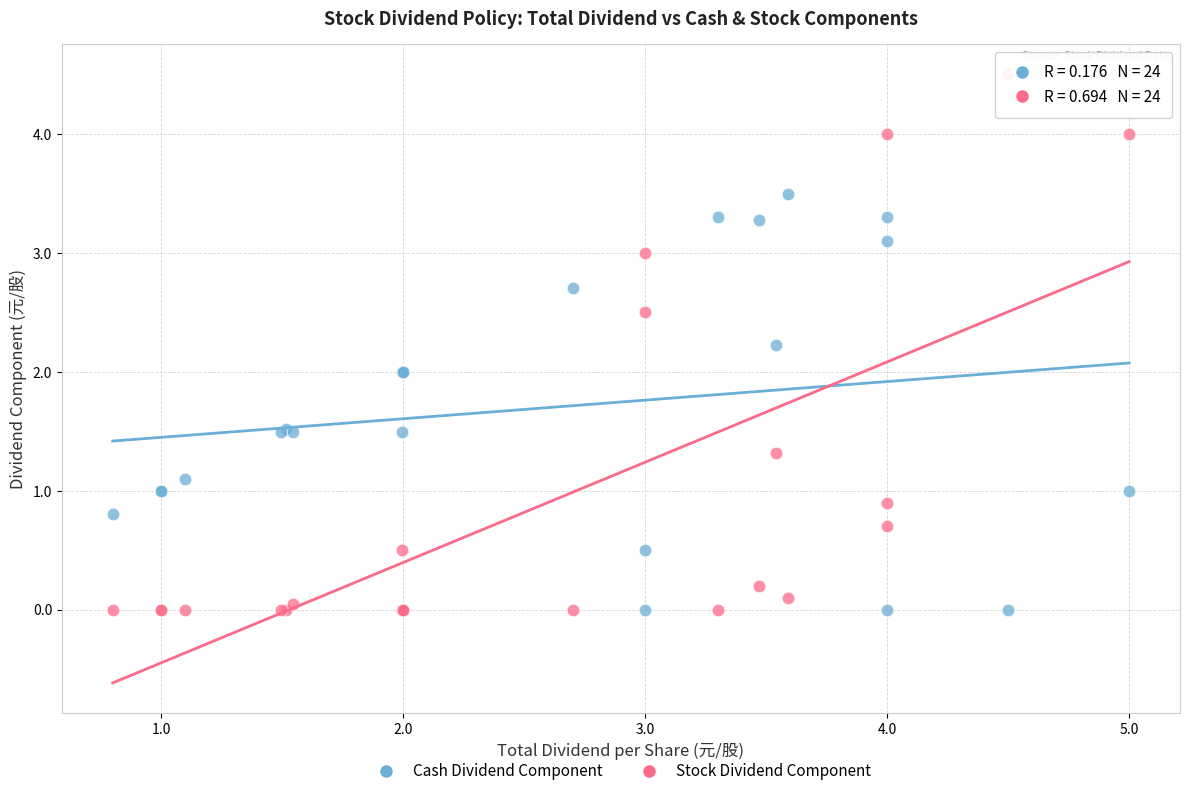

Which series reaches the maximum Y coordinate?

Stock Dividend Component